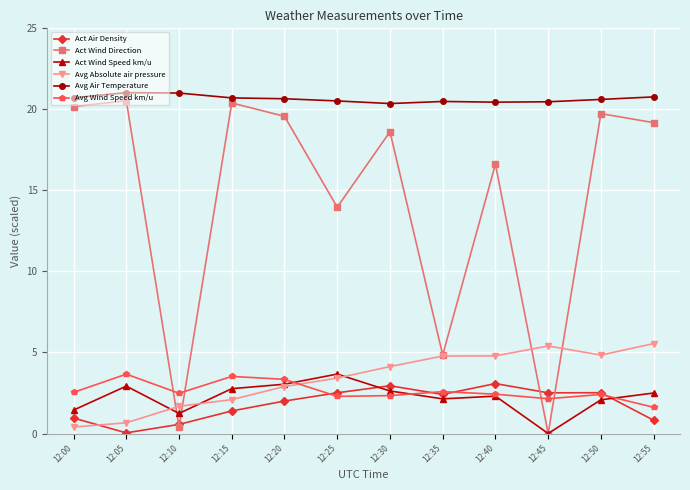

What is the value of the Act Air Density point at the 8th from the left?

2.4